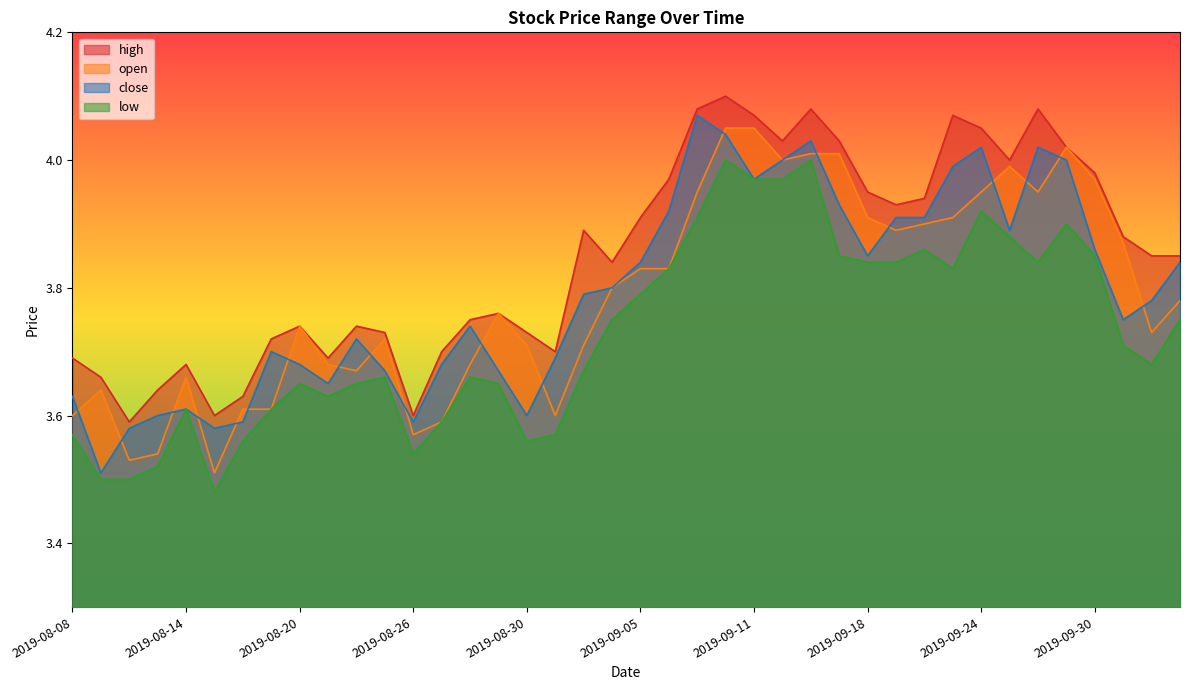

Is it true that open equals 5.4 at 2019-09-19?

False